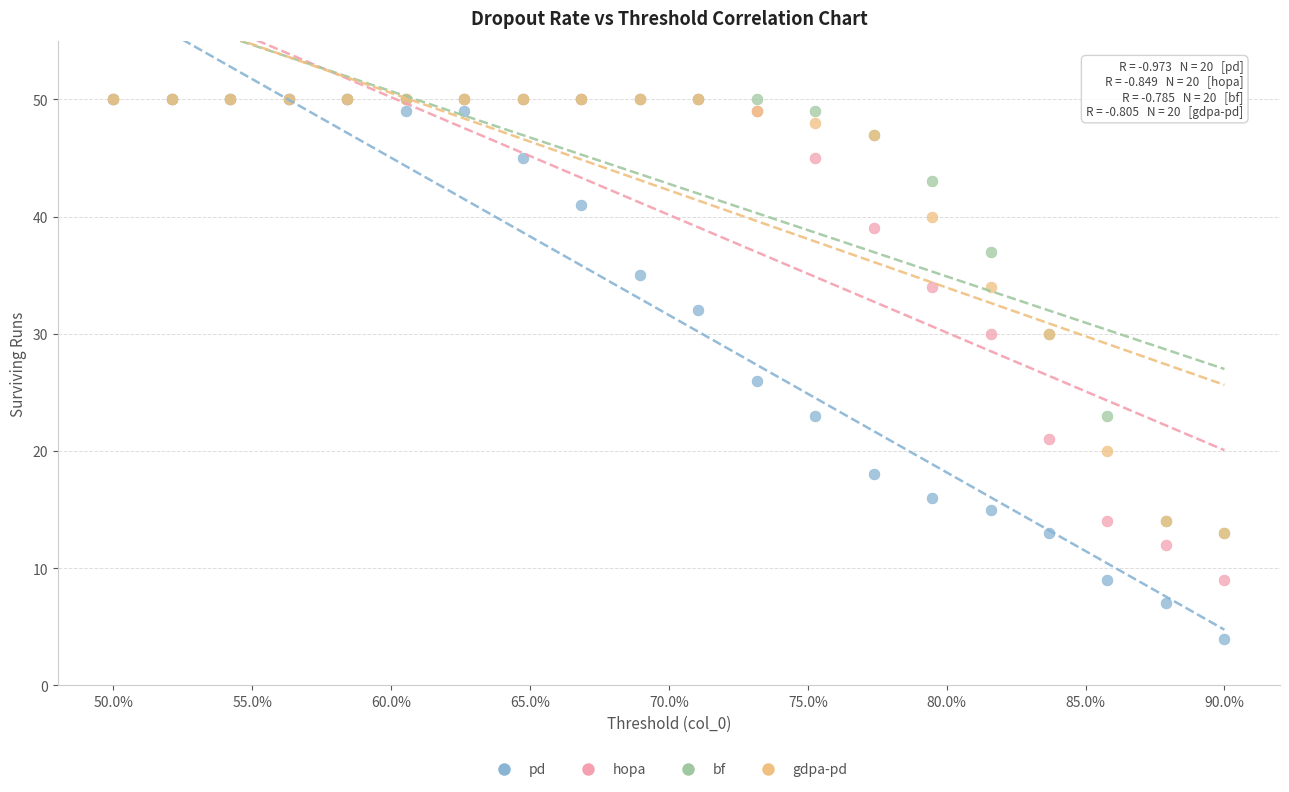

Across all series, what Y value is closest to 27?

26